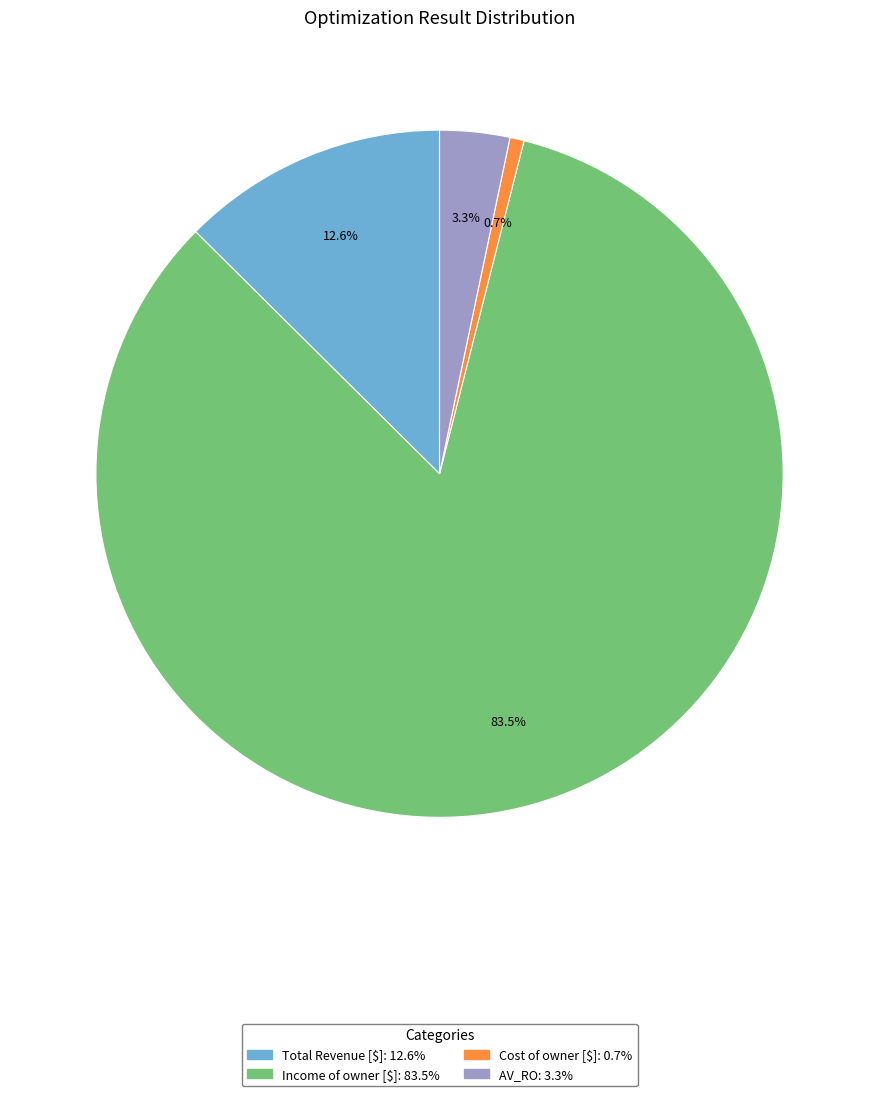

What is the majority slice?

Income of owner [$]